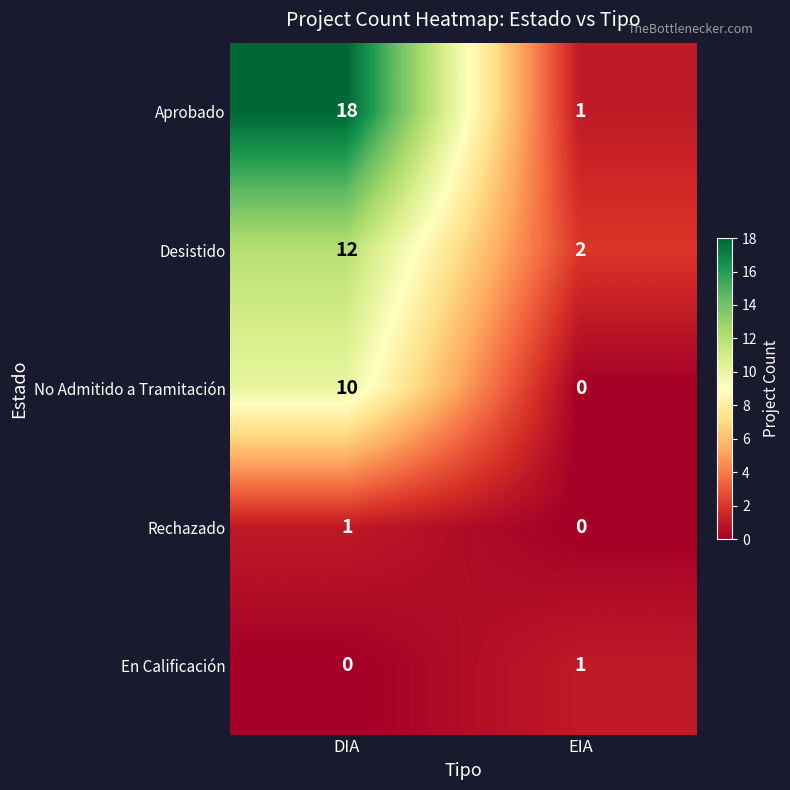

Reading left to right, transcribe all the data shown in this chart.

Aprobado: 18	1
Desistido: 12	2
No Admitido a Tramitación: 10	0
Rechazado: 1	0
En Calificación: 0	1